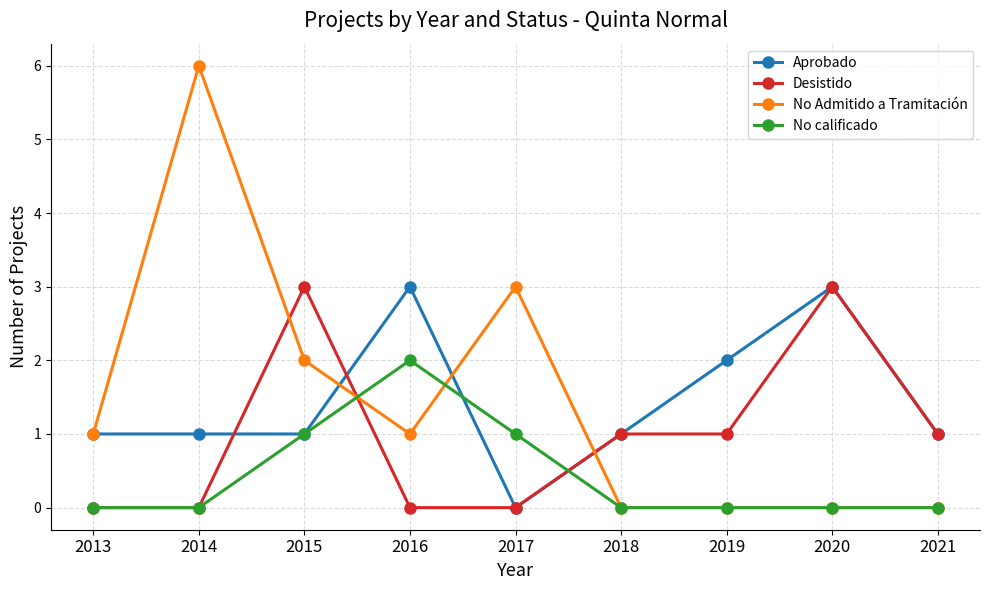

Which series ends up on top after the final intersection of No Admitido a Tramitación and Desistido?

Desistido